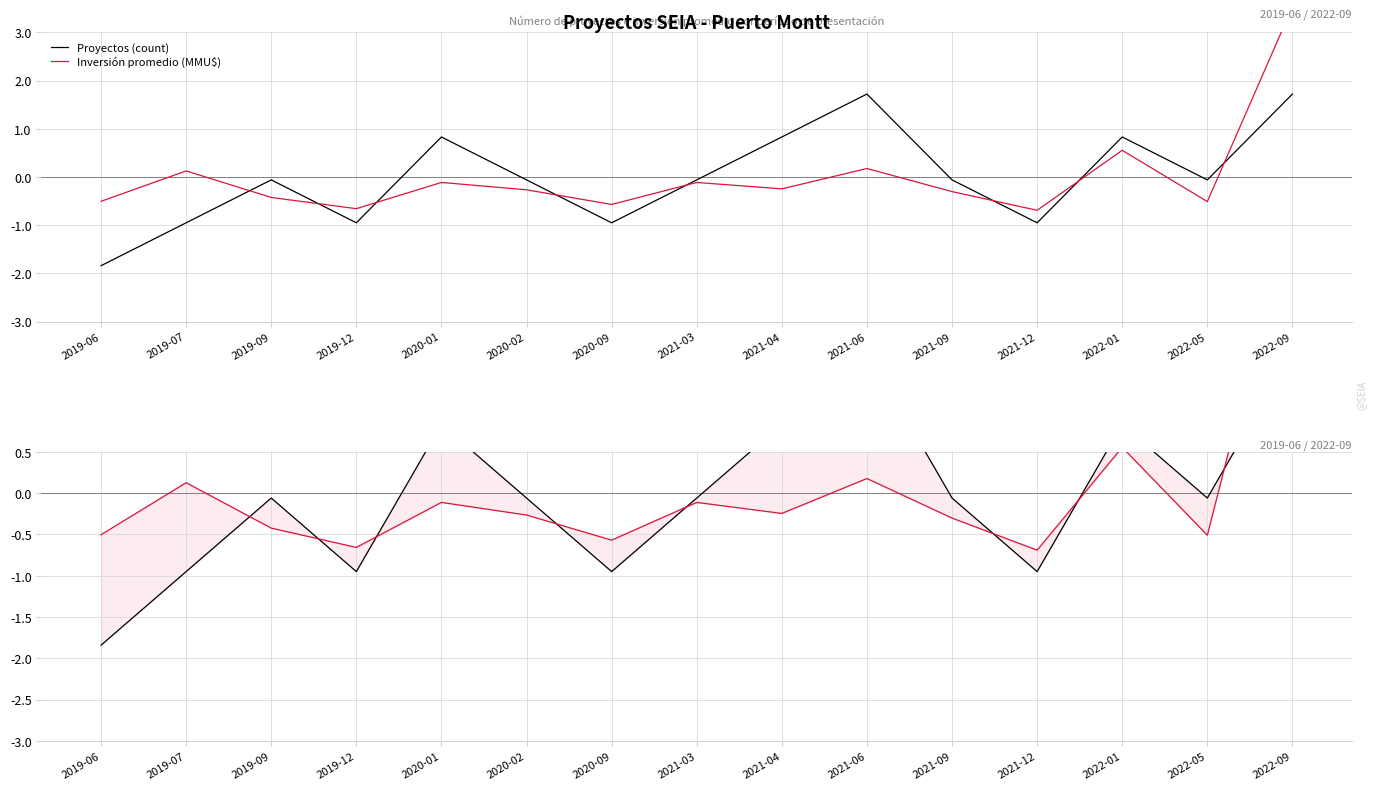

How many intersections are there between Proyectos (count) and Inversión promedio (MMU$)?

8